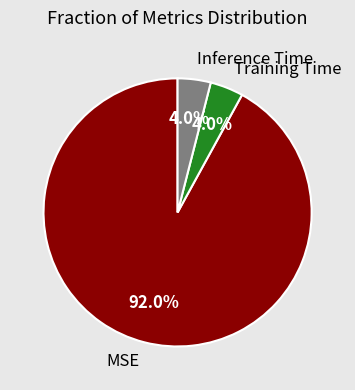

Which has a higher value, Inference Time or MSE?

MSE